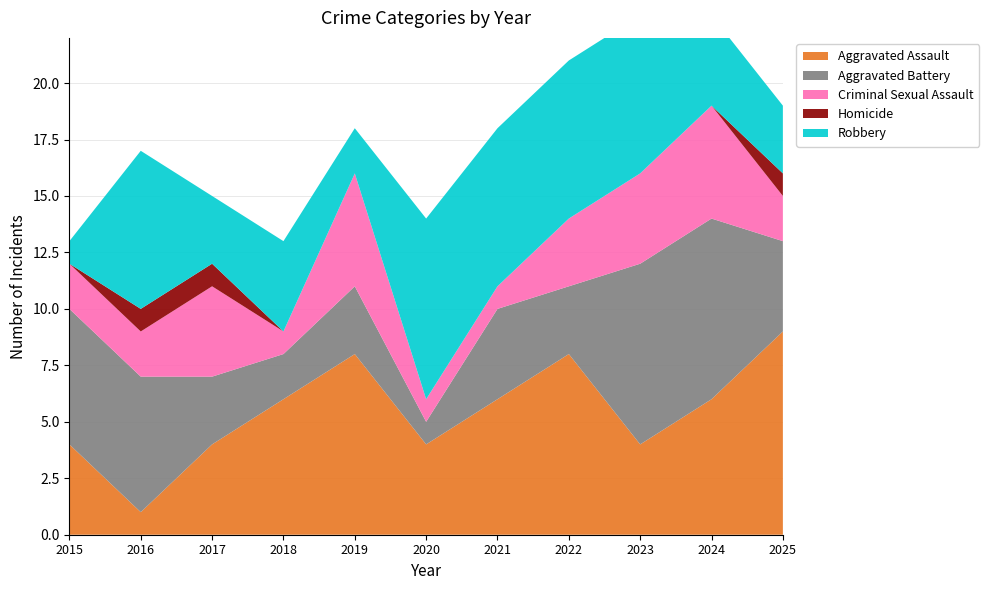

Reading left to right, extract all data points from this chart.

Aggravated Assault: 4	1	4	6	8	4	6	8	4	6	9
Aggravated Battery: 6	6	3	2	3	1	4	3	8	8	4
Criminal Sexual Assault: 2	2	4	1	5	1	1	3	4	5	2
Homicide: 0	1	1	0	0	0	0	0	0	0	1
Robbery: 1	7	3	4	2	8	7	7	7	4	3